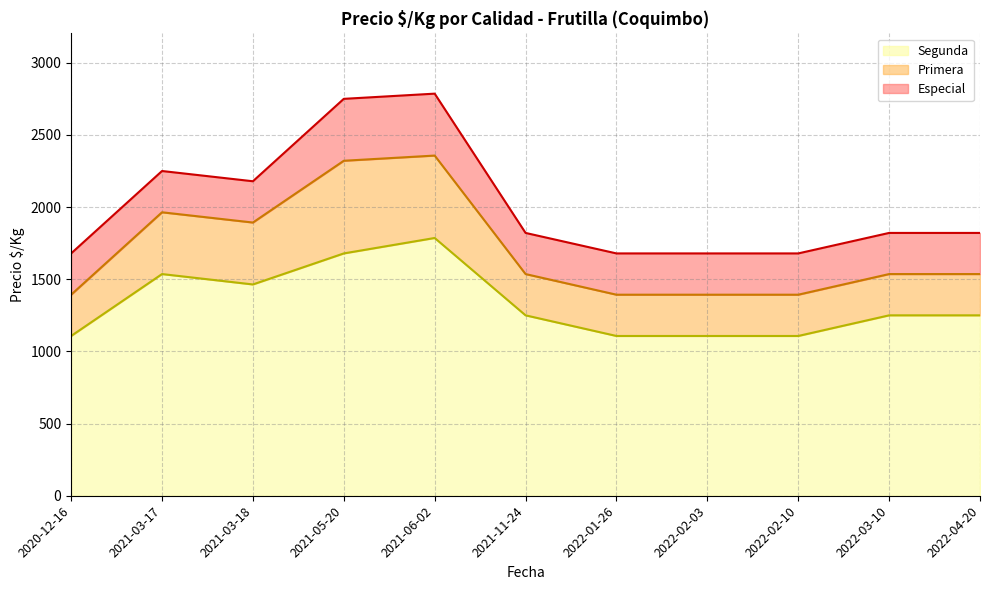

Is it true that Primera equals 2357 at 2021-06-02?

True